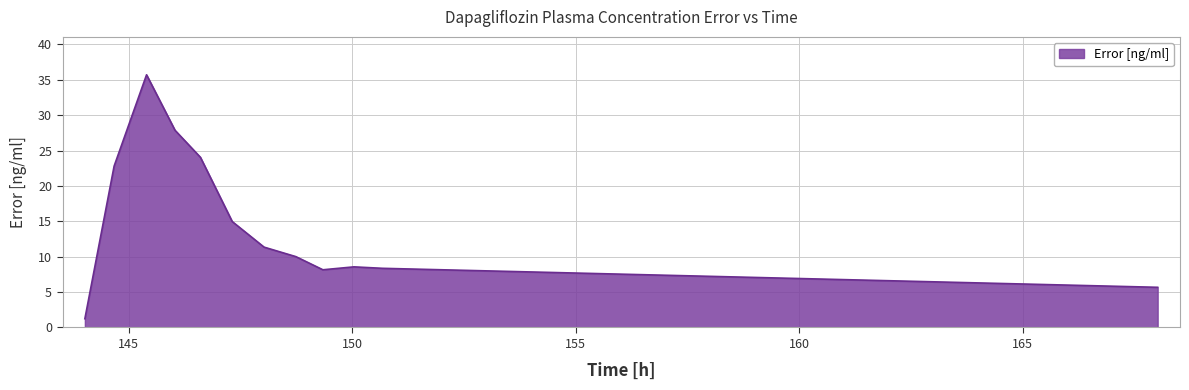

What is the greatest value displayed?

35.7